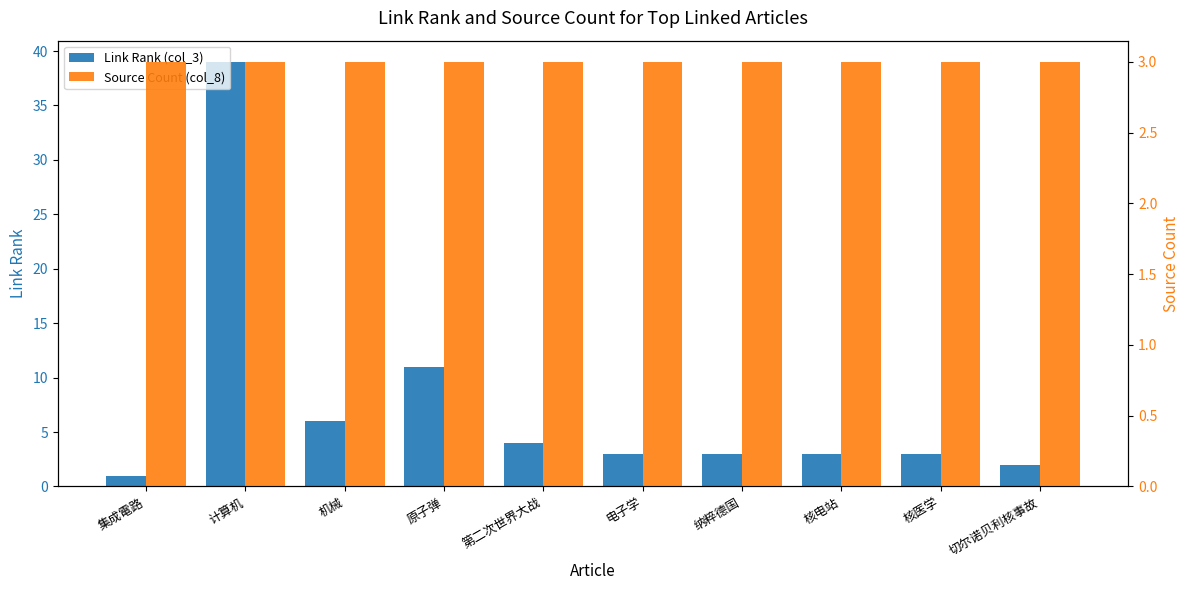

What is the label of the 8th bar from the right?

机械